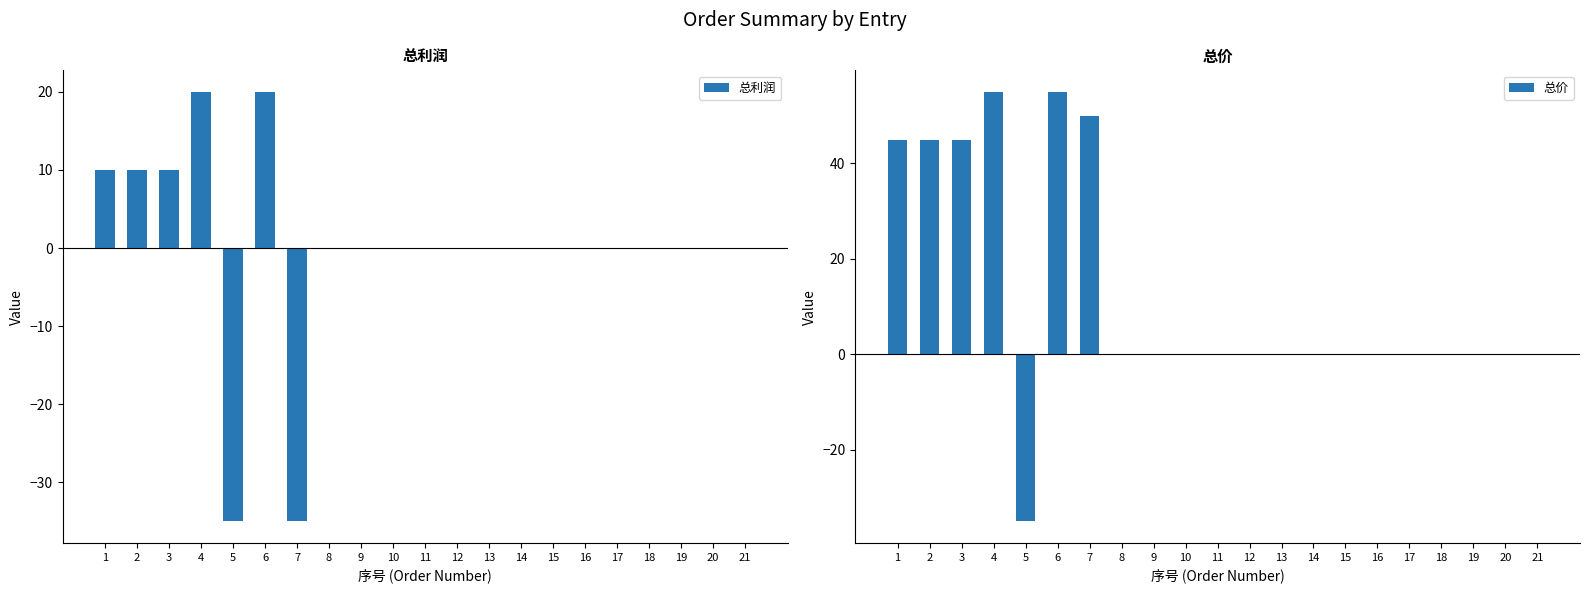

What is the highest value of the 总利润 series?

20